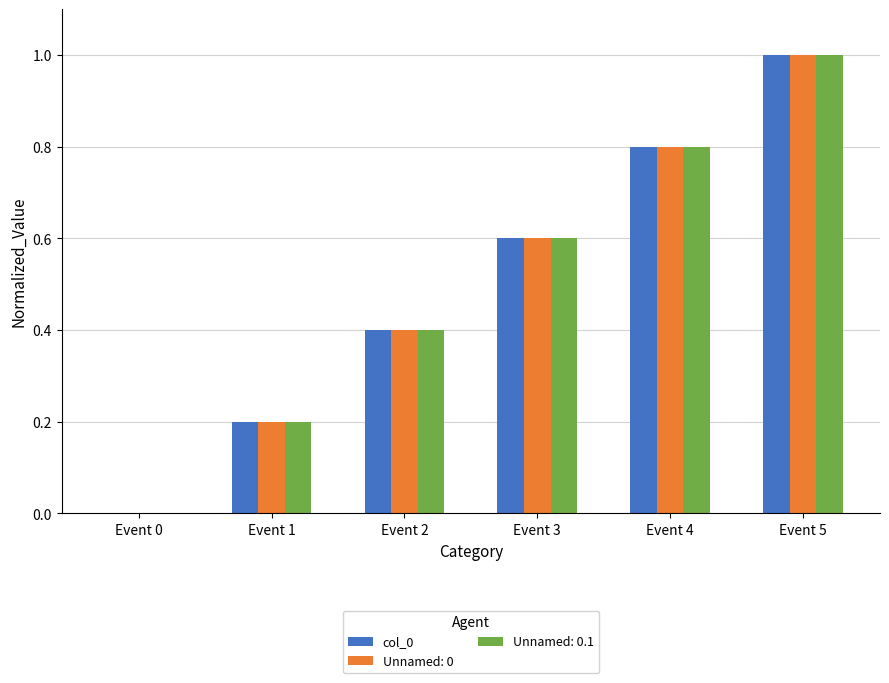

What is the sum of all Unnamed: 0.1 values?

3.0